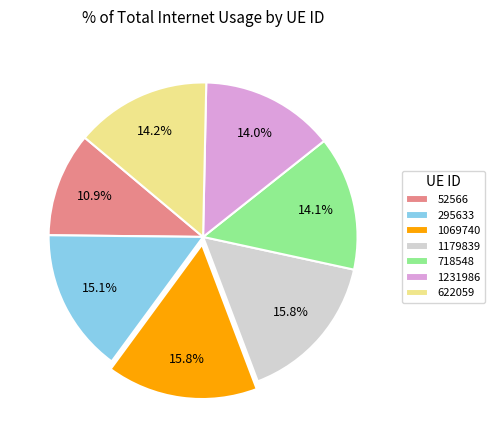

Do 295633 and 1231986 together represent more than half of the pie?

No